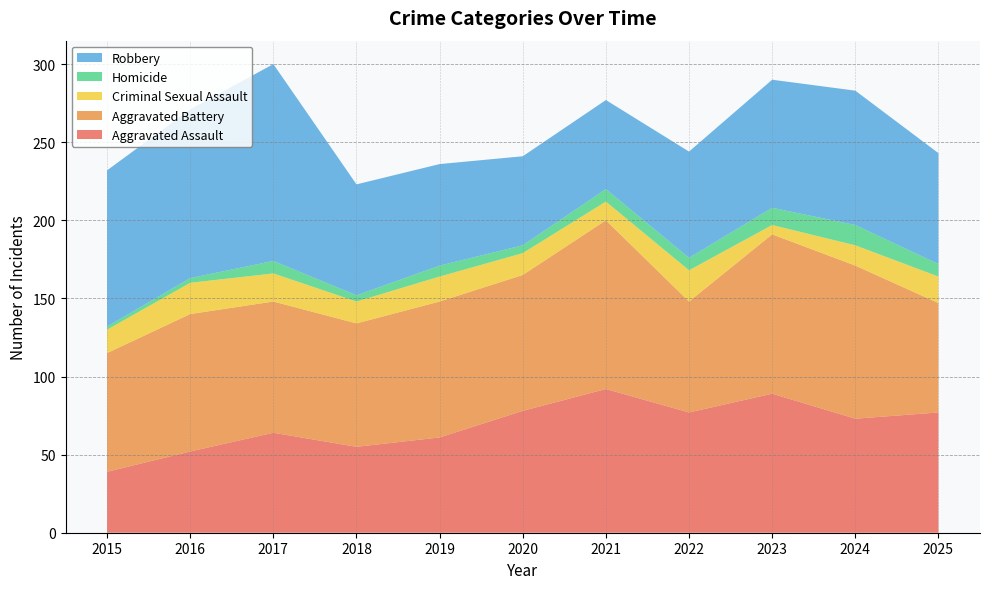

Reading left to right, what are all the values shown in this chart?

Aggravated Assault: 39	52	64	55	61	78	92	77	89	73	77
Aggravated Battery: 76	88	84	79	87	87	108	71	102	98	70
Criminal Sexual Assault: 15	20	18	14	16	14	12	20	6	13	17
Homicide: 2	3	8	4	7	5	8	8	11	13	8
Robbery: 100	108	126	71	65	57	57	68	82	86	71